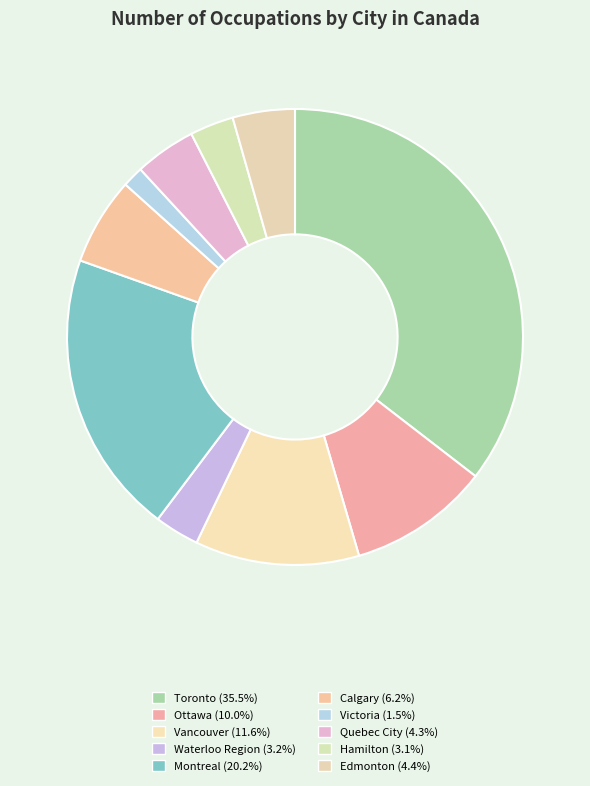

To the nearest percent, what is the average slice percentage?

10%